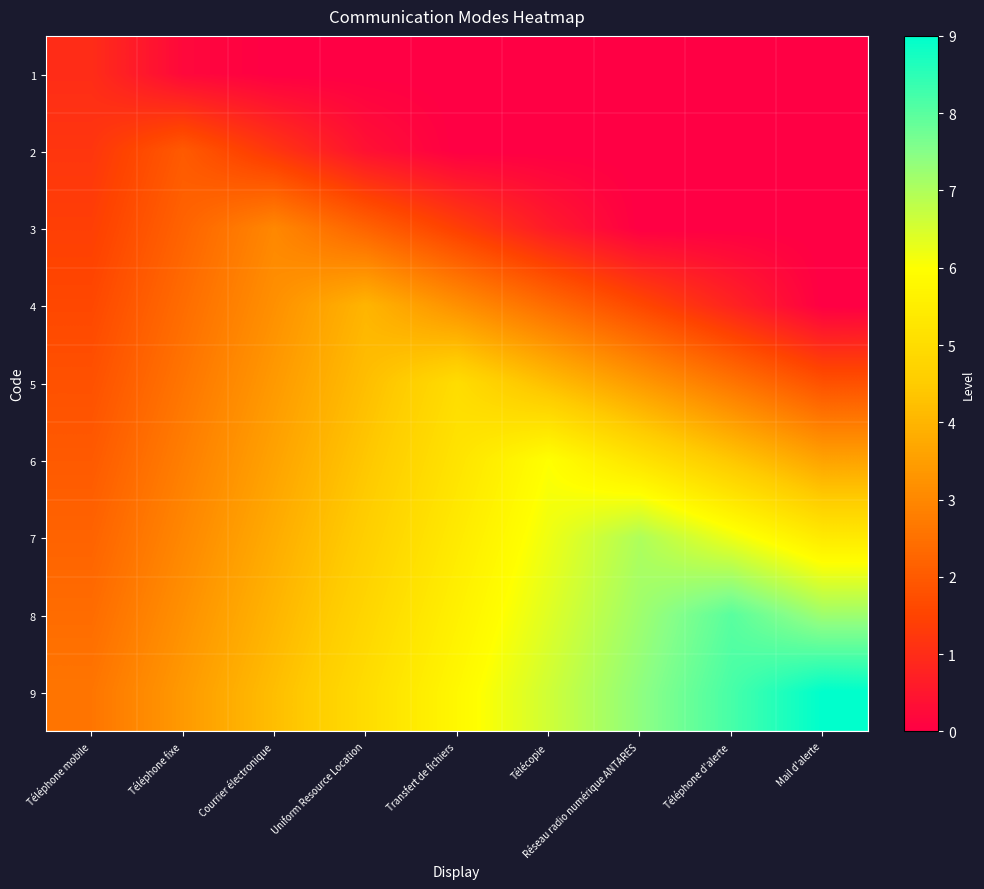

Reading left to right, extract all data points from this chart.

1: Téléphone mobile=1.0	Téléphone fixe=0.2	Courrier électronique=0.0	Uniform Resource Location=0.0	Transfert de fichiers=0.0	Télécopie=0.0	Réseau radio numérique ANTARES=0.0	Téléphone d'alerte=0.0	Mail d'alerte=0.0
2: Téléphone mobile=1.2	Téléphone fixe=2.0	Courrier électronique=1.2	Uniform Resource Location=0.4	Transfert de fichiers=0.0	Télécopie=0.0	Réseau radio numérique ANTARES=0.0	Téléphone d'alerte=0.0	Mail d'alerte=0.0
3: Téléphone mobile=1.4	Téléphone fixe=2.2	Courrier électronique=3.0	Uniform Resource Location=2.2	Transfert de fichiers=1.4	Télécopie=0.6	Réseau radio numérique ANTARES=0.0	Téléphone d'alerte=0.0	Mail d'alerte=0.0
4: Téléphone mobile=1.6	Téléphone fixe=2.4	Courrier électronique=3.2	Uniform Resource Location=4.0	Transfert de fichiers=3.2	Télécopie=2.4	Réseau radio numérique ANTARES=1.6	Téléphone d'alerte=0.8	Mail d'alerte=0.0
5: Téléphone mobile=1.8	Téléphone fixe=2.6	Courrier électronique=3.4	Uniform Resource Location=4.2	Transfert de fichiers=5.0	Télécopie=4.2	Réseau radio numérique ANTARES=3.4	Téléphone d'alerte=2.6	Mail d'alerte=1.8
6: Téléphone mobile=2.0	Téléphone fixe=2.8	Courrier électronique=3.6	Uniform Resource Location=4.4	Transfert de fichiers=5.2	Télécopie=6.0	Réseau radio numérique ANTARES=5.2	Téléphone d'alerte=4.4	Mail d'alerte=3.6
7: Téléphone mobile=2.2	Téléphone fixe=3.0	Courrier électronique=3.8	Uniform Resource Location=4.6	Transfert de fichiers=5.4	Télécopie=6.2	Réseau radio numérique ANTARES=7.0	Téléphone d'alerte=6.2	Mail d'alerte=5.4
8: Téléphone mobile=2.4	Téléphone fixe=3.2	Courrier électronique=4.0	Uniform Resource Location=4.8	Transfert de fichiers=5.6	Télécopie=6.4	Réseau radio numérique ANTARES=7.2	Téléphone d'alerte=8.0	Mail d'alerte=7.2
9: Téléphone mobile=2.6	Téléphone fixe=3.4	Courrier électronique=4.2	Uniform Resource Location=5.0	Transfert de fichiers=5.8	Télécopie=6.6	Réseau radio numérique ANTARES=7.4	Téléphone d'alerte=8.2	Mail d'alerte=9.0